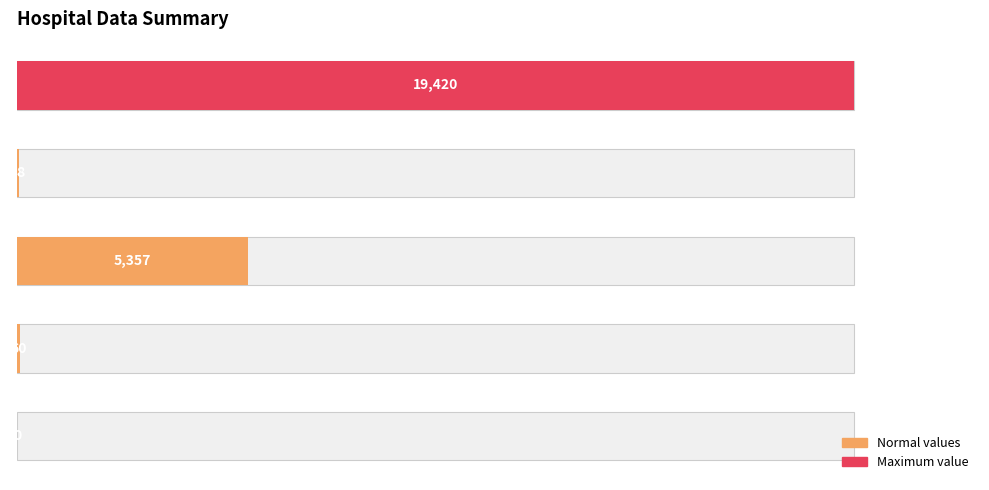

Rank the categories by value from highest to lowest.

count, countDied, countCurrent, countDistinctHospno, countCurrentSuspected